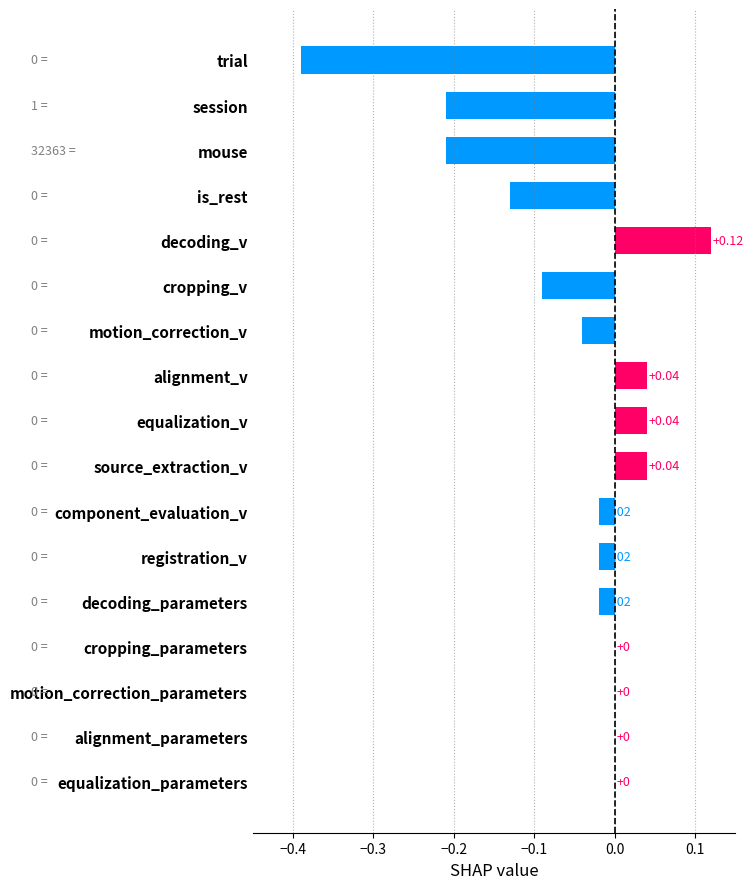

What is the sum of all values?

-0.9